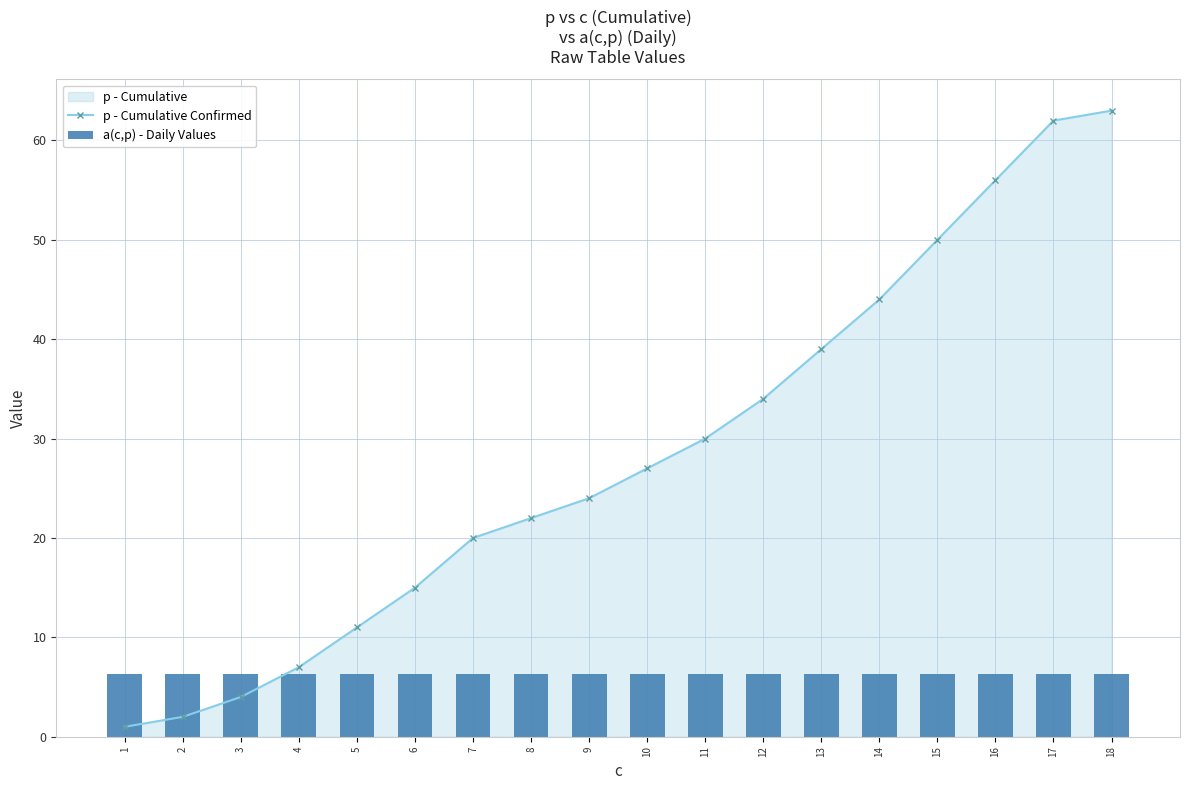

True or false: p - Cumulative Confirmed has a value of 50 at 15.

True